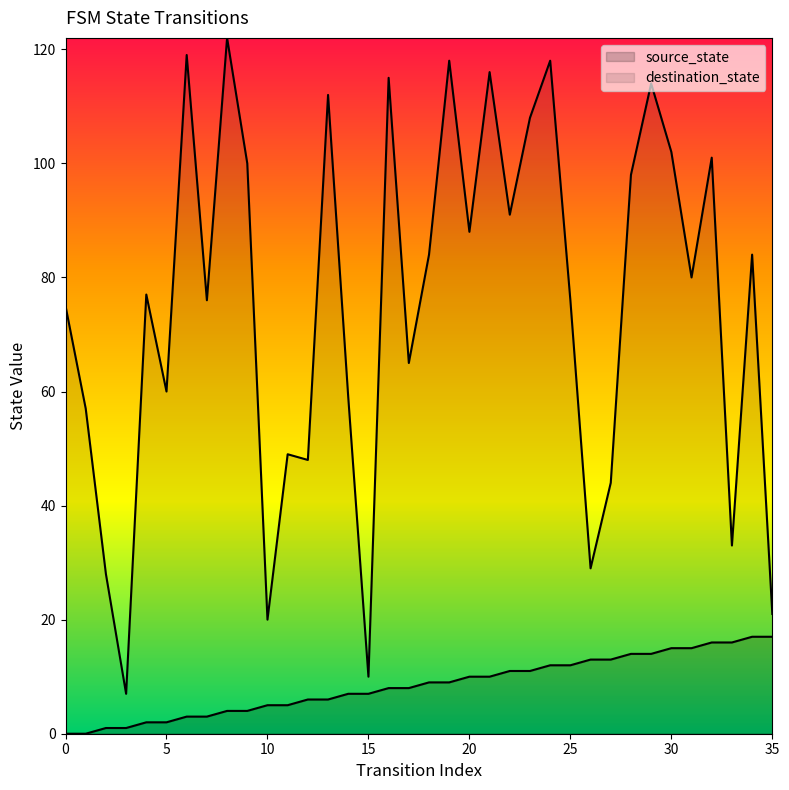

How many values in the destination_state series exceed 80?

17